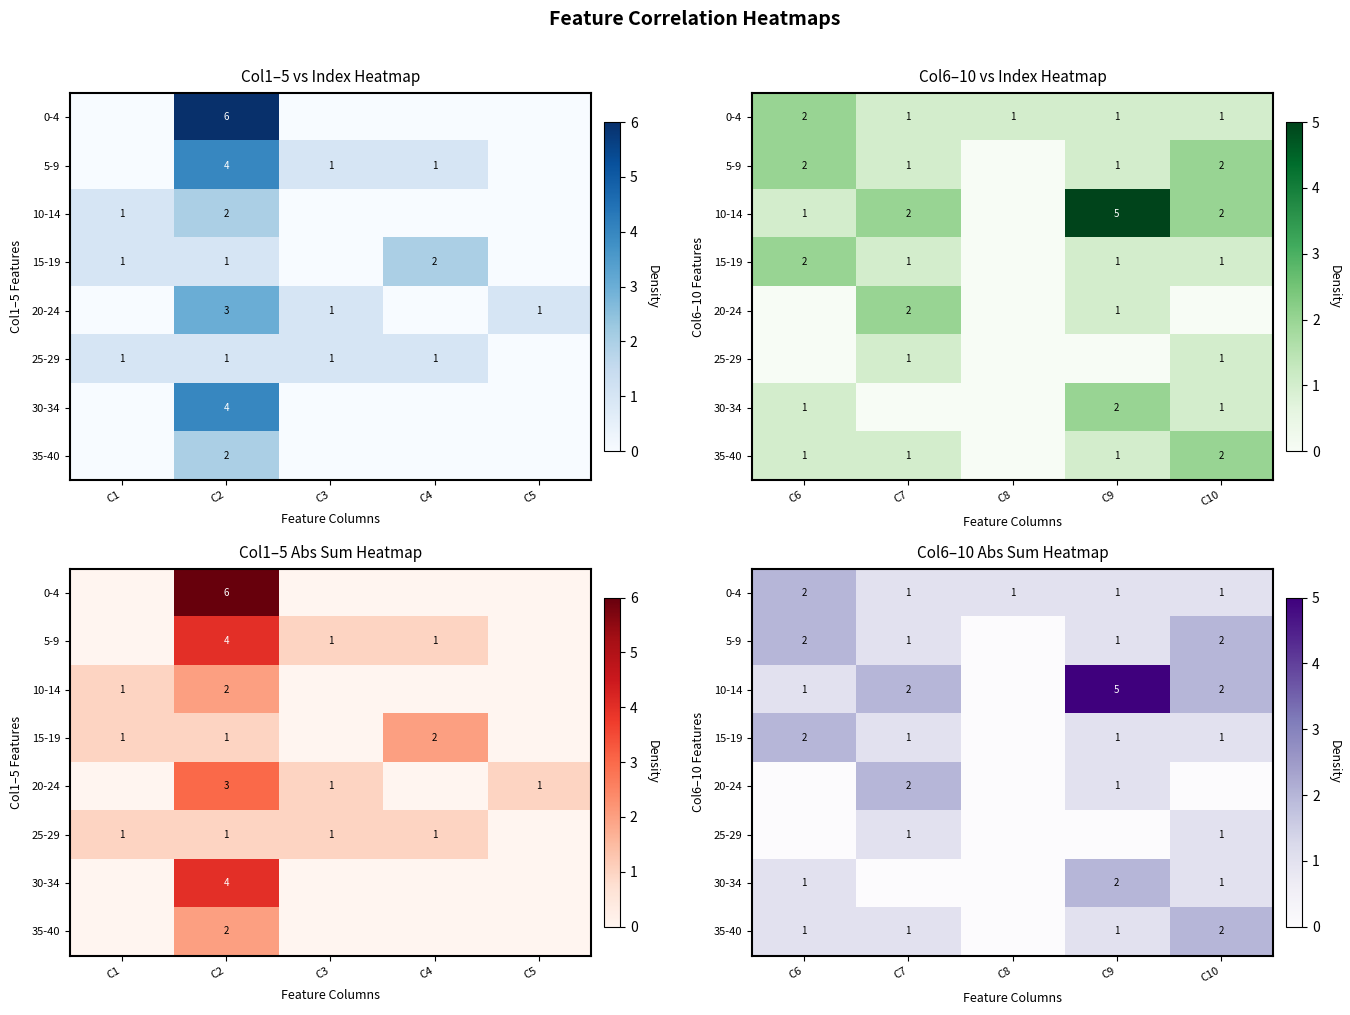

At how many categories does at least one series exceed 2?

1